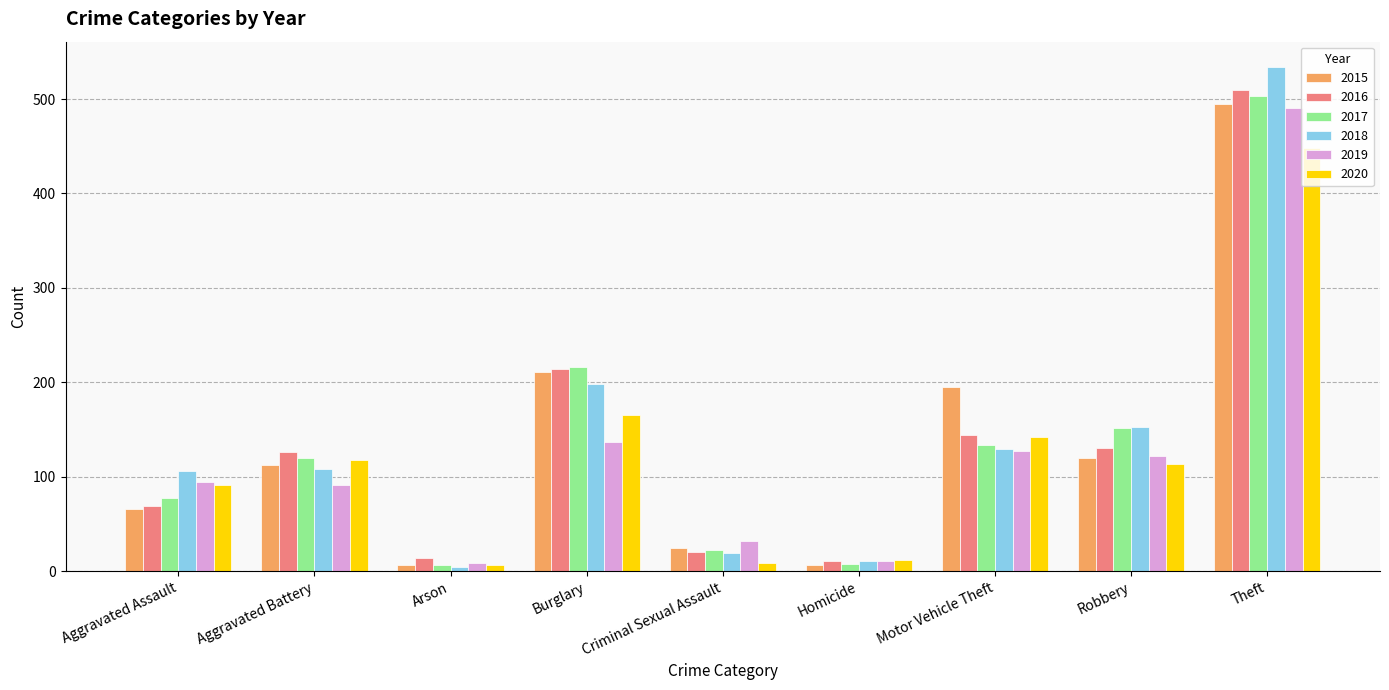

Rank the series by their maximum value, from highest to lowest.

2018, 2016, 2017, 2015, 2019, 2020